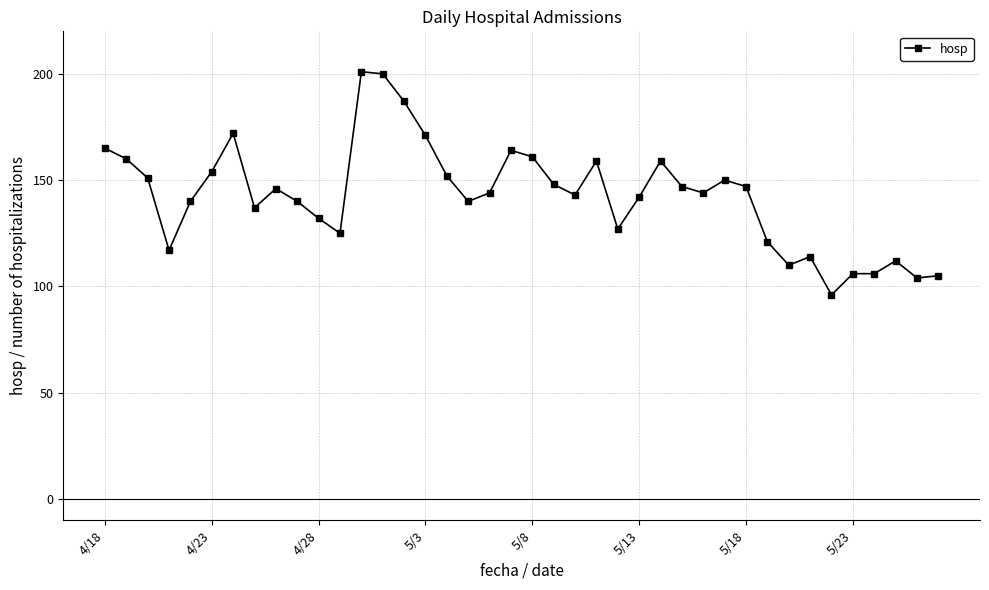

What is the maximum value shown in the chart?

201